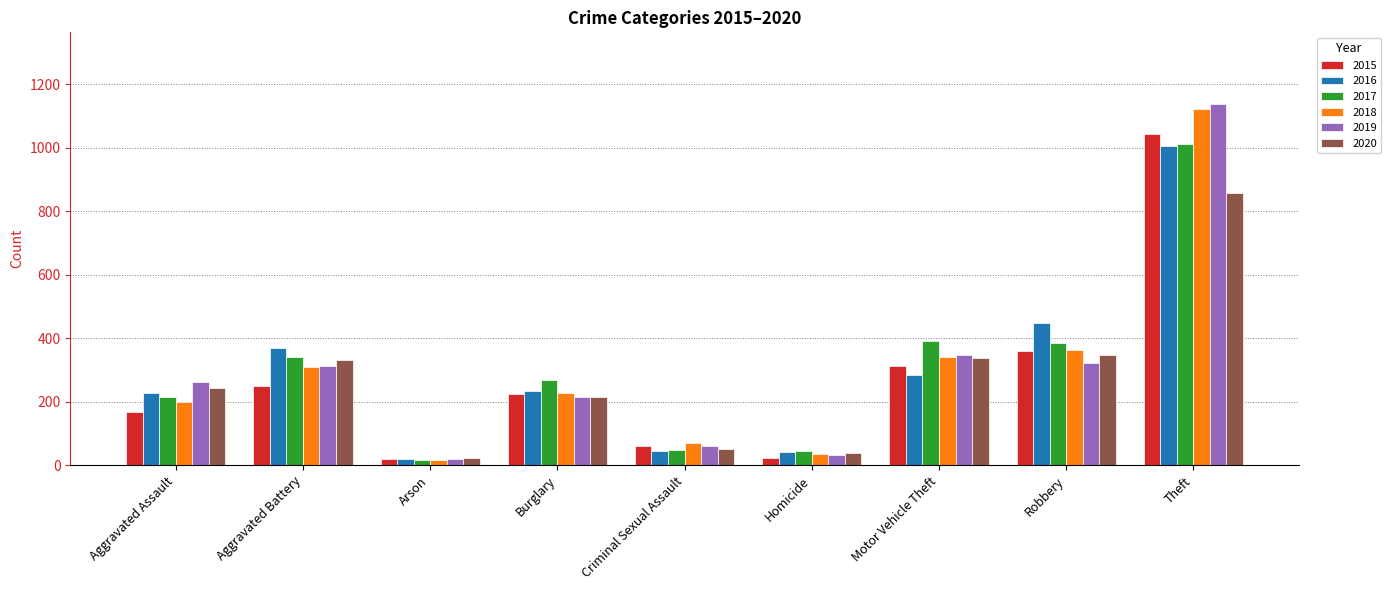

At which label does 2020 reach its minimum?

Arson